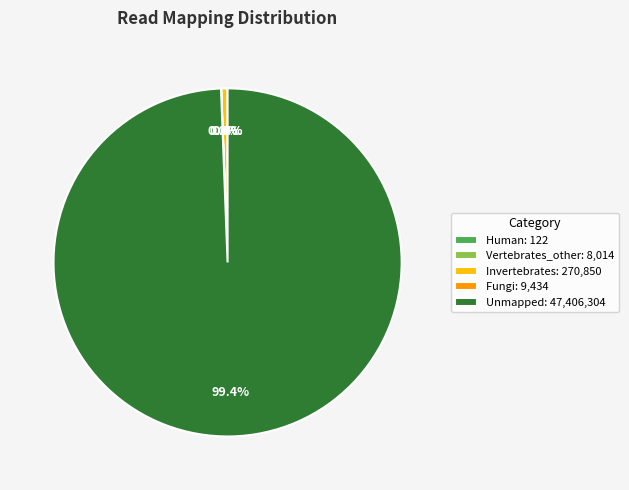

What is the largest slice in the pie chart?

Unmapped: 47,406,304